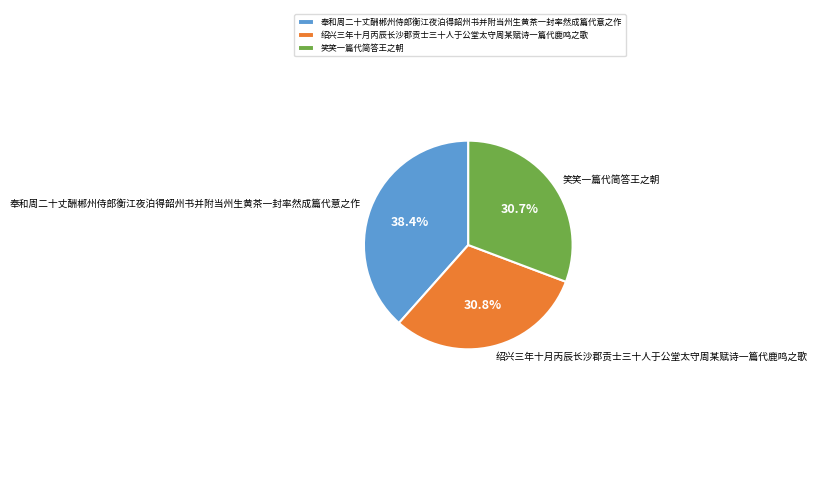

Count the number of slices in the pie.

3